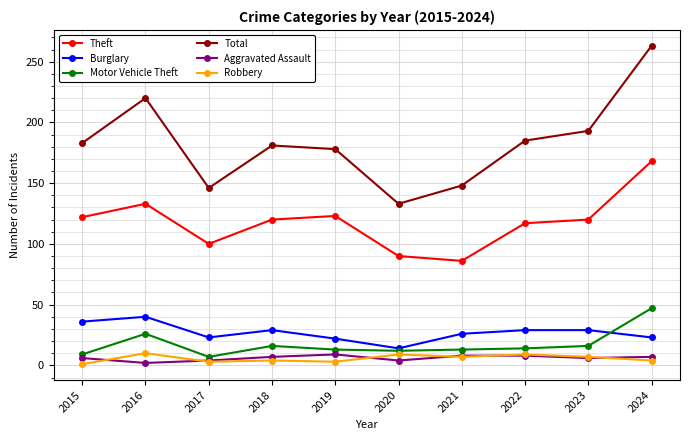

What is the difference between the maximum and minimum values in the Burglary series?

26